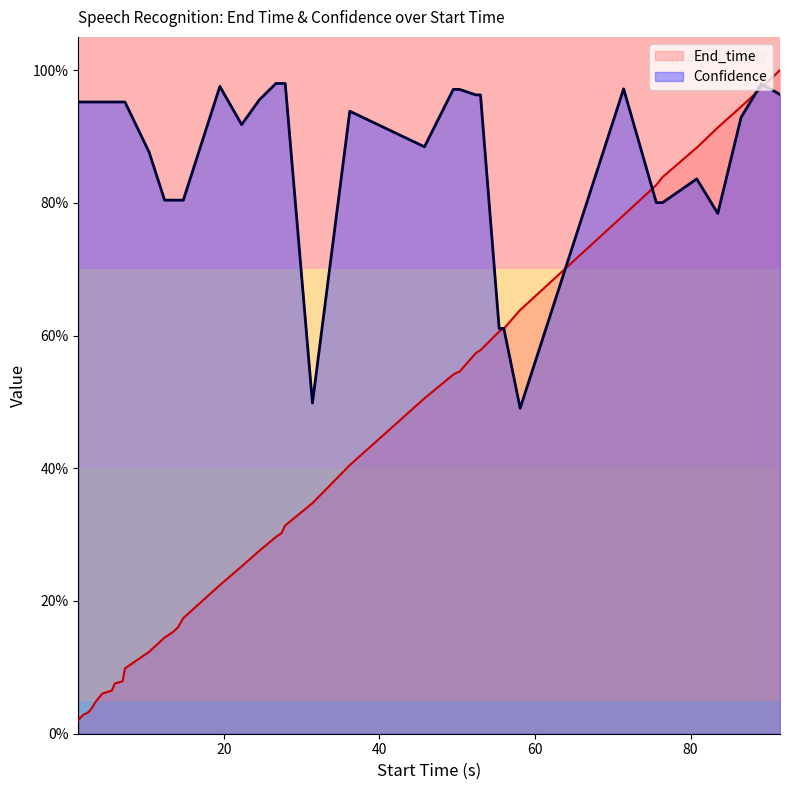

How many lines are shown in the chart?

2